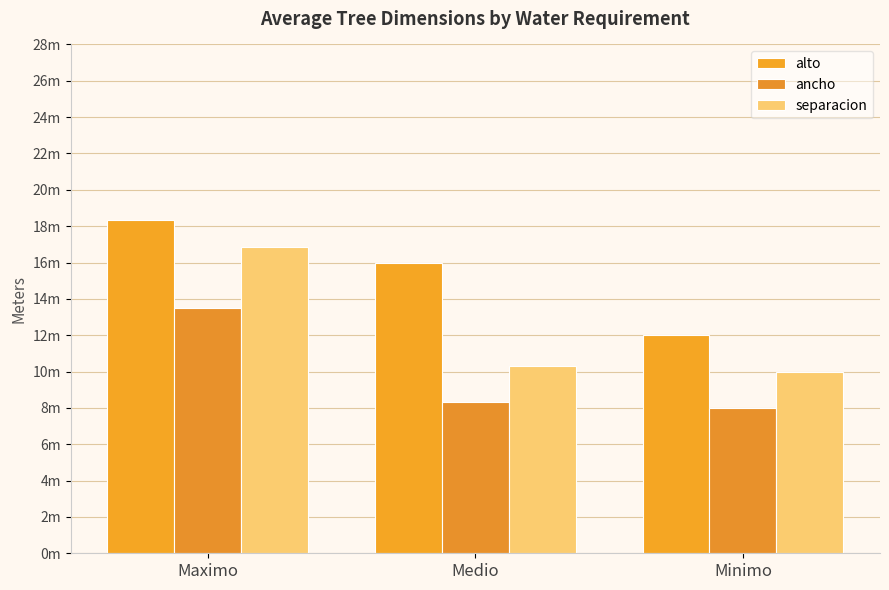

At which label does alto first exceed 16?

Maximo